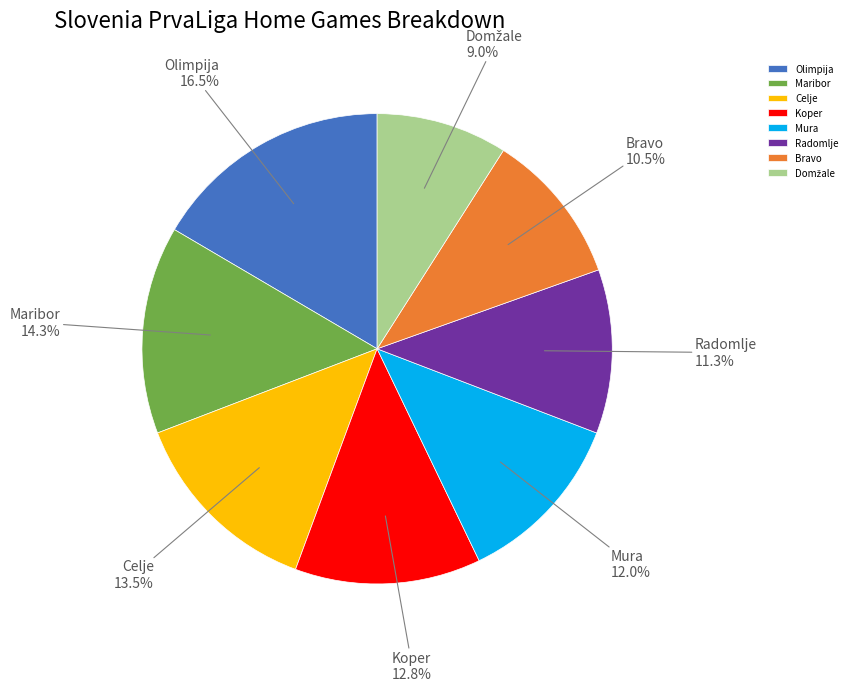

What percentage is the Koper slice, to the nearest percent?

13%